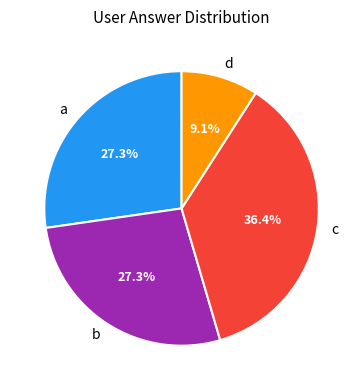

Does c represent more than half of the total?

No